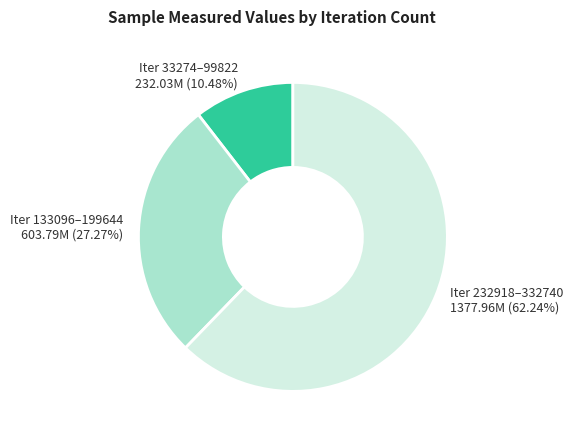

Does any single category account for the majority?

Yes